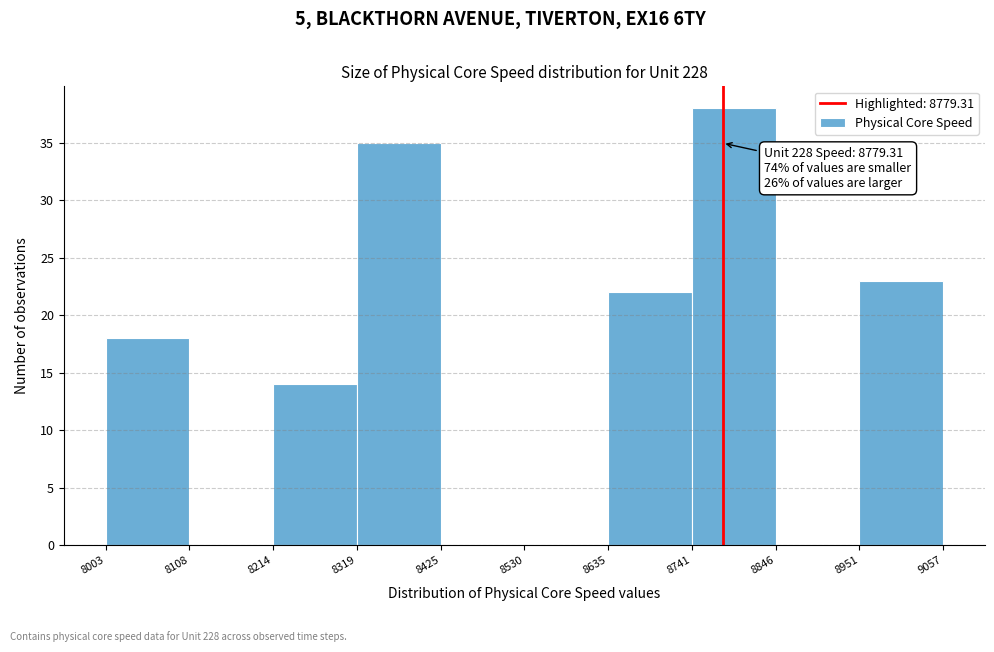

Over which range of the x-axis is the bar tallest?

8741 to 8846